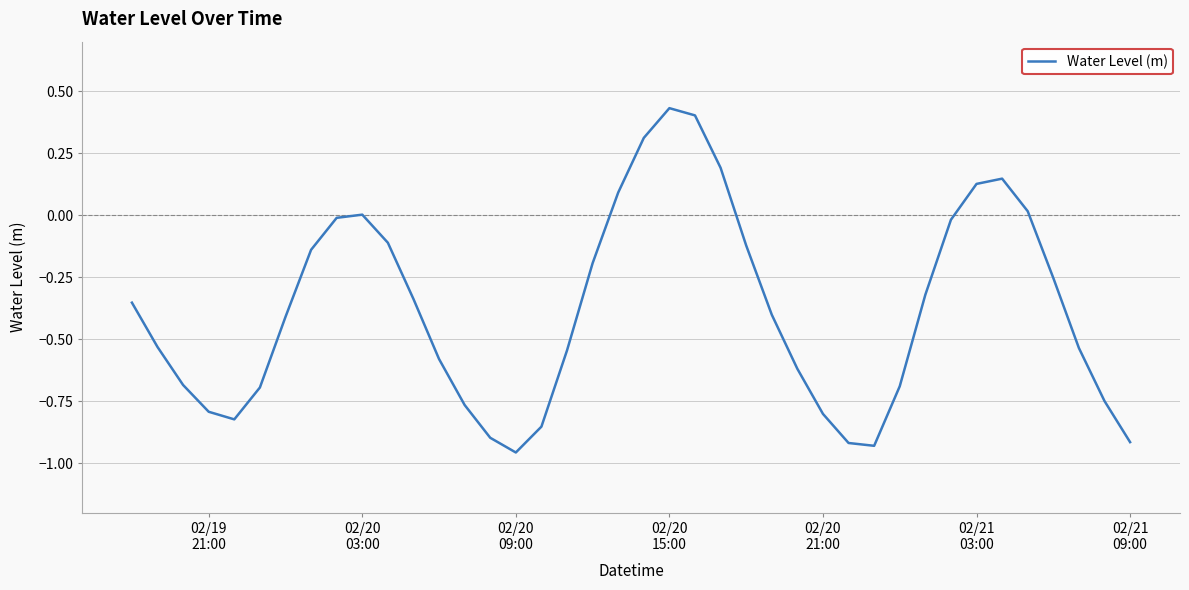

What is the difference between the maximum and minimum values?

1.4